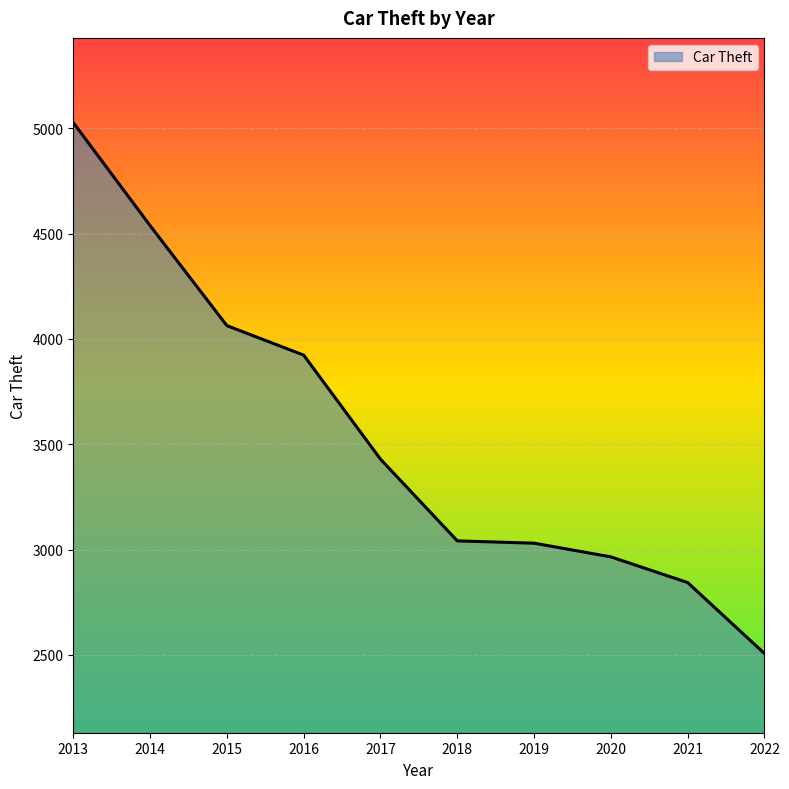

Which label corresponds to the smallest value in the chart?

2022